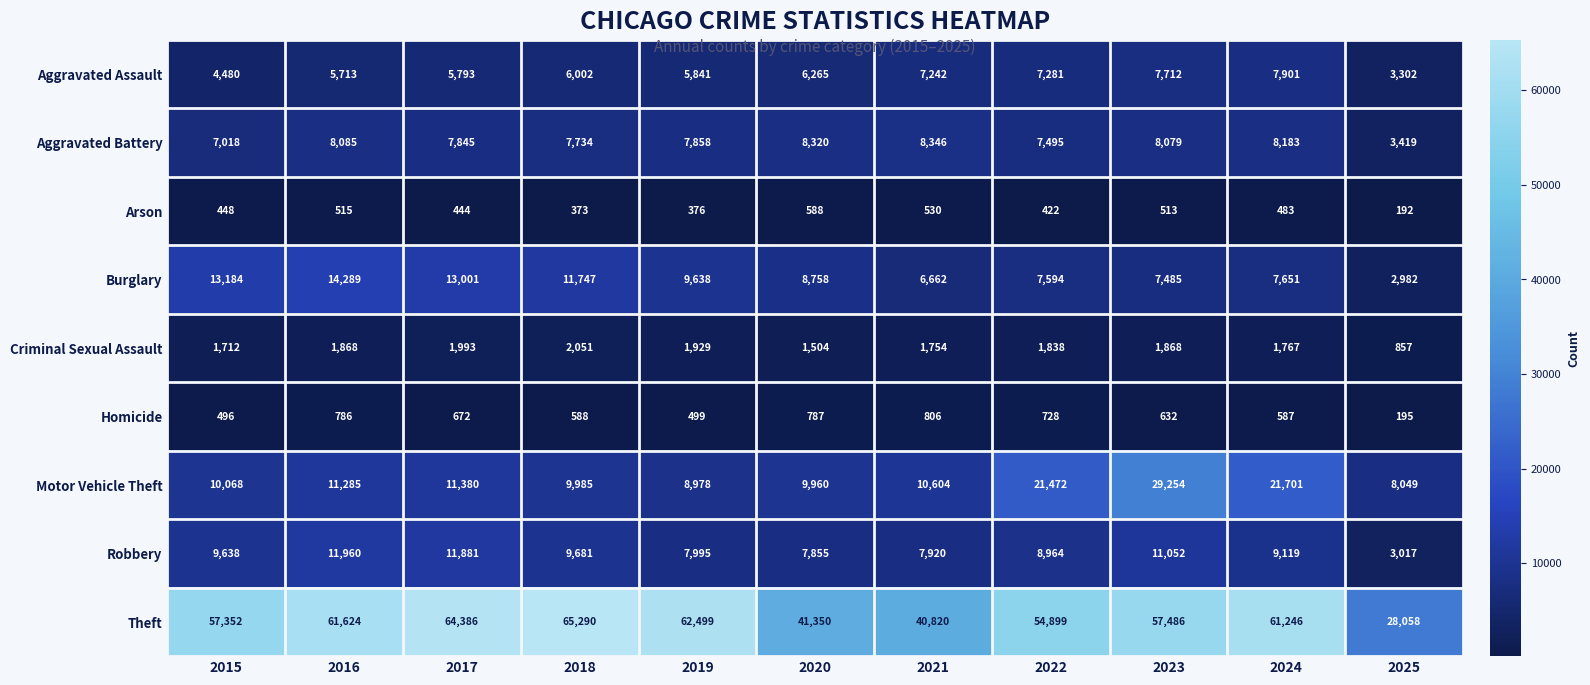

What is the approximate value of Motor Vehicle Theft at 2018?

9985